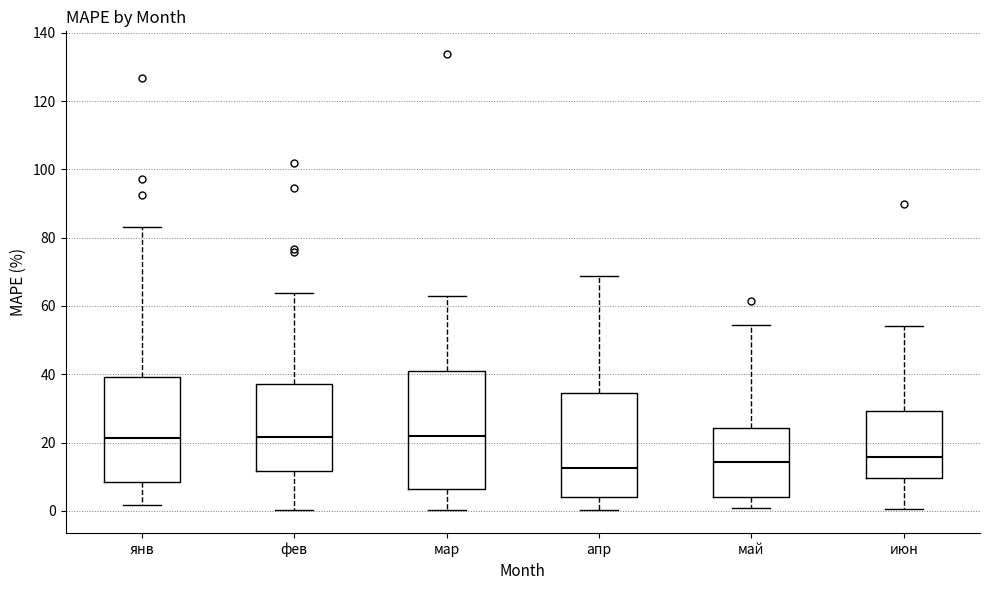

Reading left to right, transcribe this box plot: for each box, give where its median line is, the range the box spans, and where its two whiskers end, as read against the y-axis. The values are not printed on the chart, so give them approximately, as read against the axis.

янв: median 22, box 8 to 40, whiskers 2 to 84
фев: median 22, box 12 to 38, whiskers 0 to 64
мар: median 22, box 6 to 42, whiskers 0 to 64
апр: median 12, box 4 to 34, whiskers 0 to 68
май: median 14, box 4 to 24, whiskers 0 to 54
июн: median 16, box 10 to 30, whiskers 0 to 54